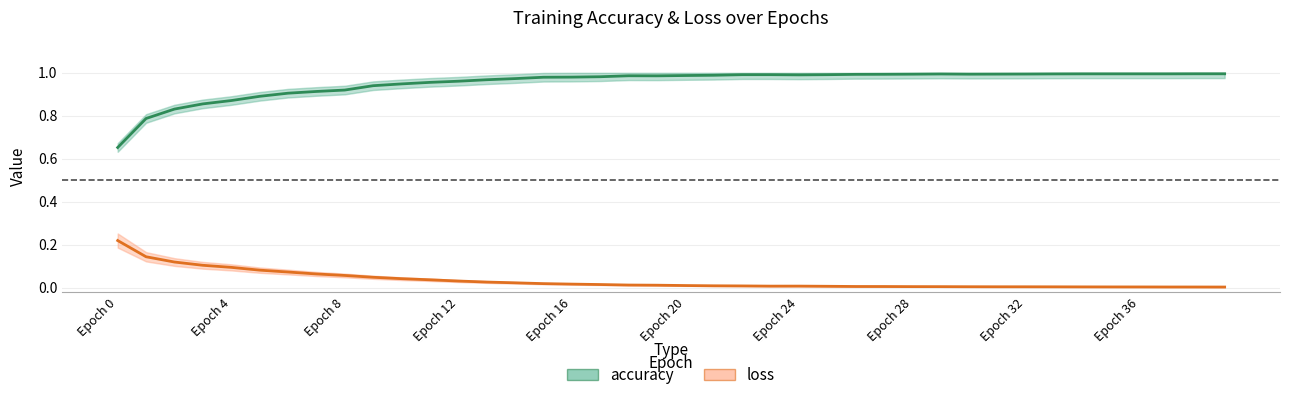

Where is the first local maximum for loss?

Epoch 24